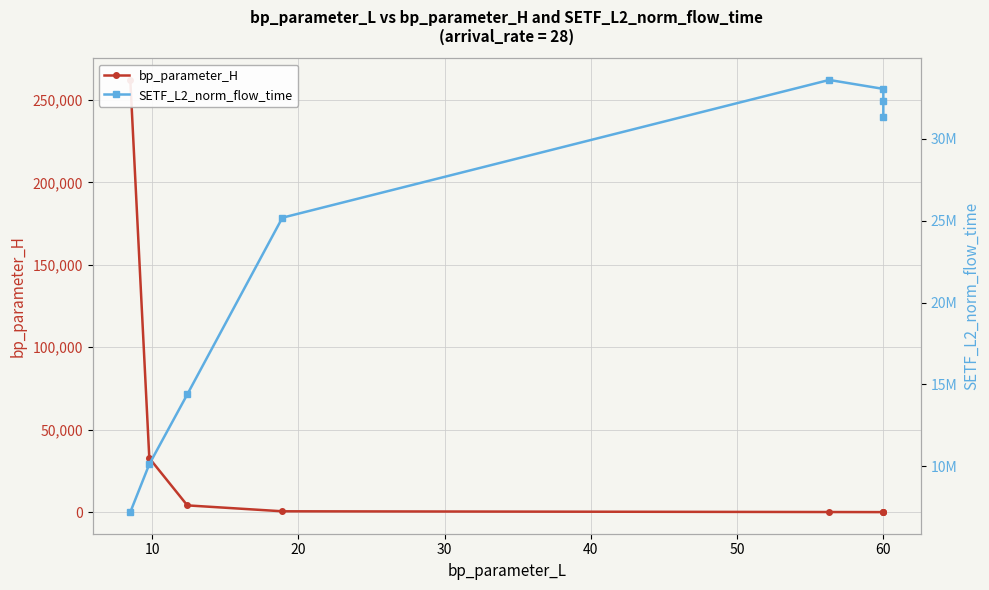

What is the greatest value displayed?

33608564.5